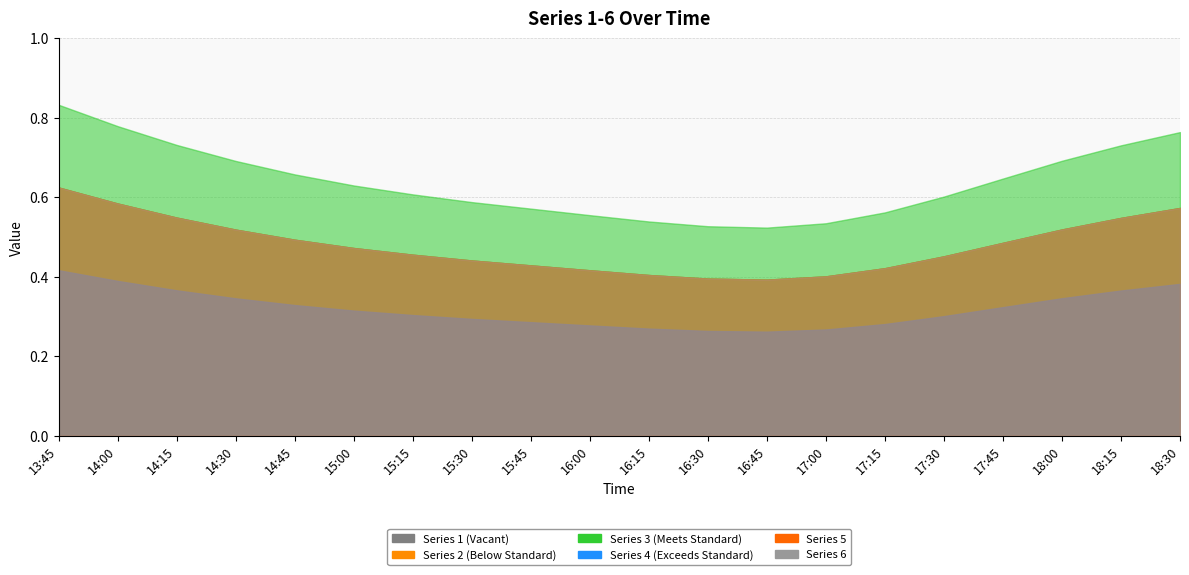

The value of 3 at 17:15 is 0.8. True or false?

False